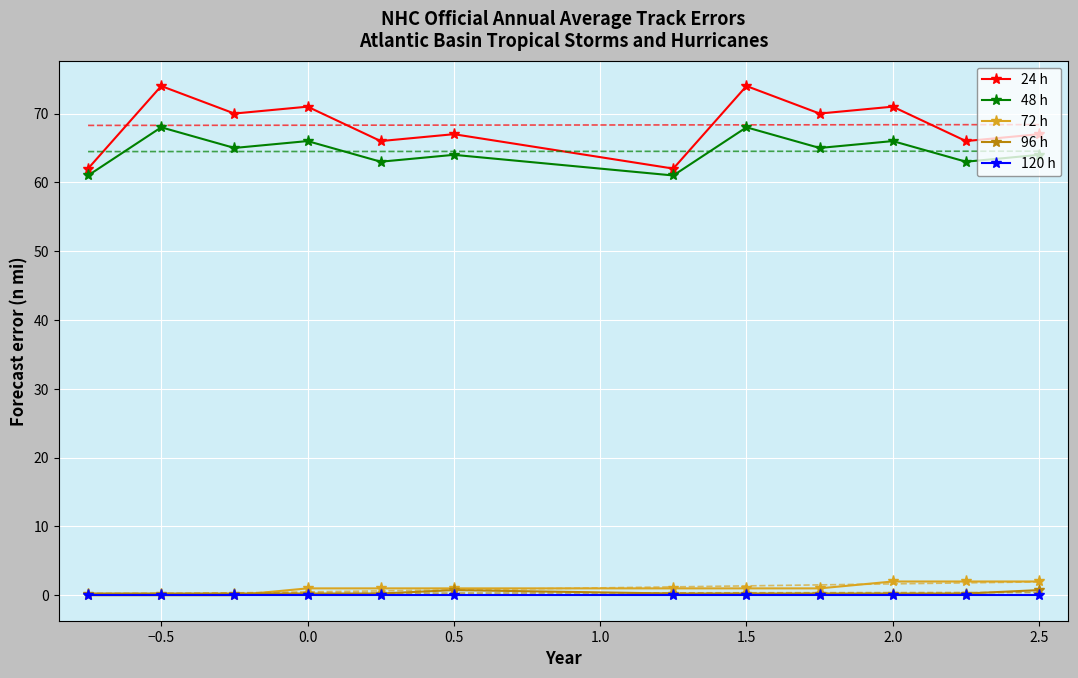

Reading right to left, transcribe all the data shown in this chart.

24 h: 67.0	66.0	71.0	70.0	74.0	62.0	67.0	66.0	71.0	70.0	74.0	62.0
48 h: 64.0	63.0	66.0	65.0	68.0	61.0	64.0	63.0	66.0	65.0	68.0	61.0
72 h: 2.0	2.0	2.0	1.0	1.0	1.0	1.0	1.0	1.0	0.0	0.0	0.0
96 h: 0.8	0.2	0.2	0.2	0.2	0.2	0.8	0.2	0.2	0.2	0.2	0.2
120 h: 0.0	0.0	0.0	0.0	0.0	0.0	0.0	0.0	0.0	0.0	0.0	0.0